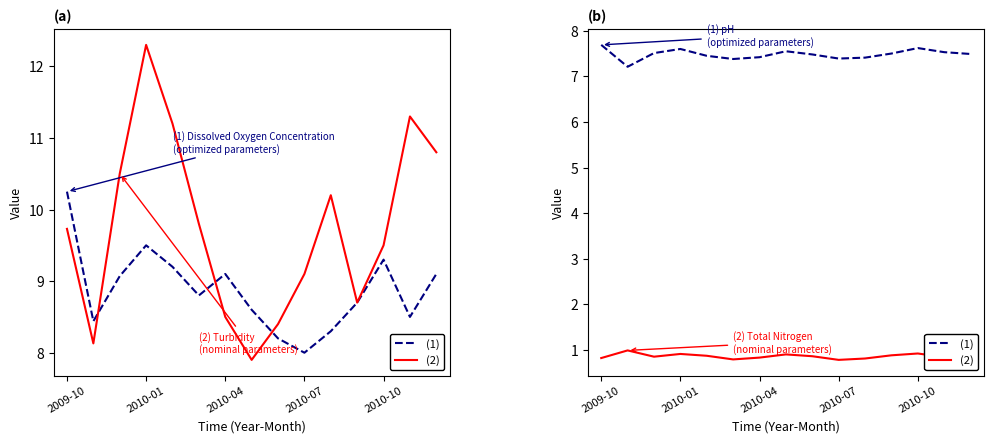

True or false: (2) and (1) cross at least once.

False